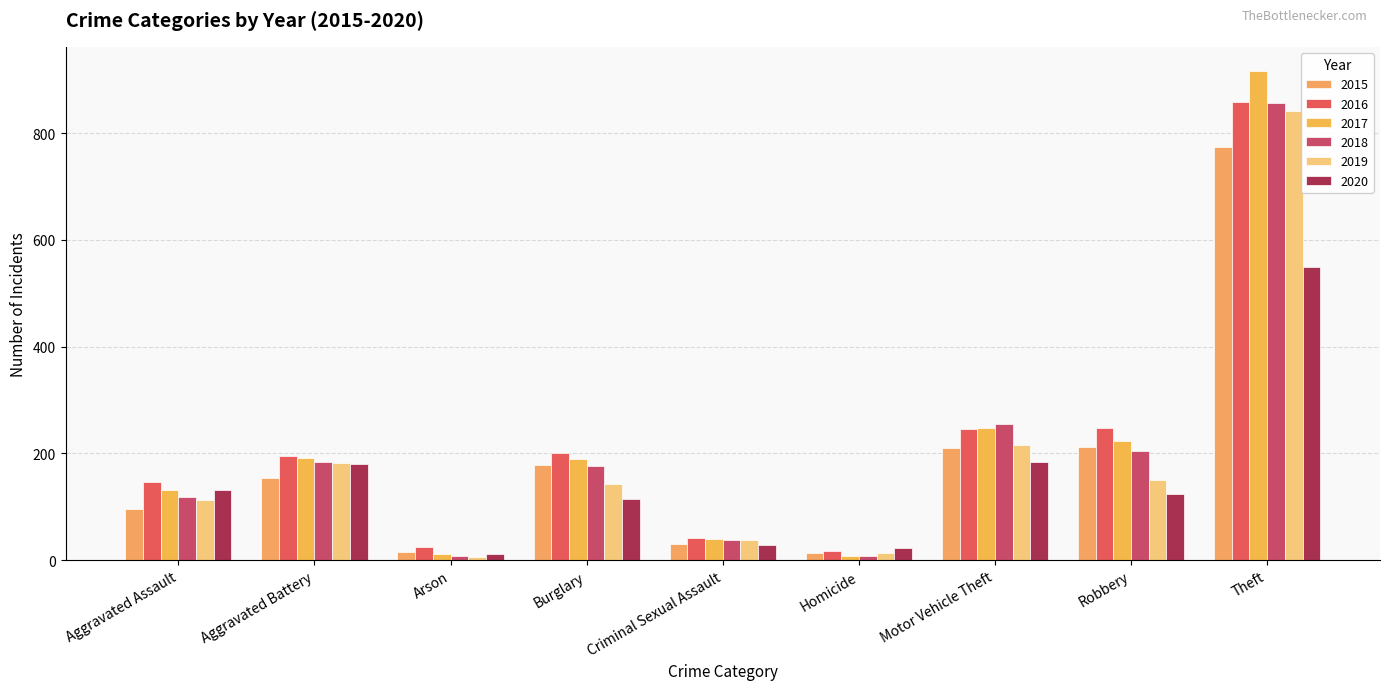

What is the label of the 1st bar from the right?

Theft